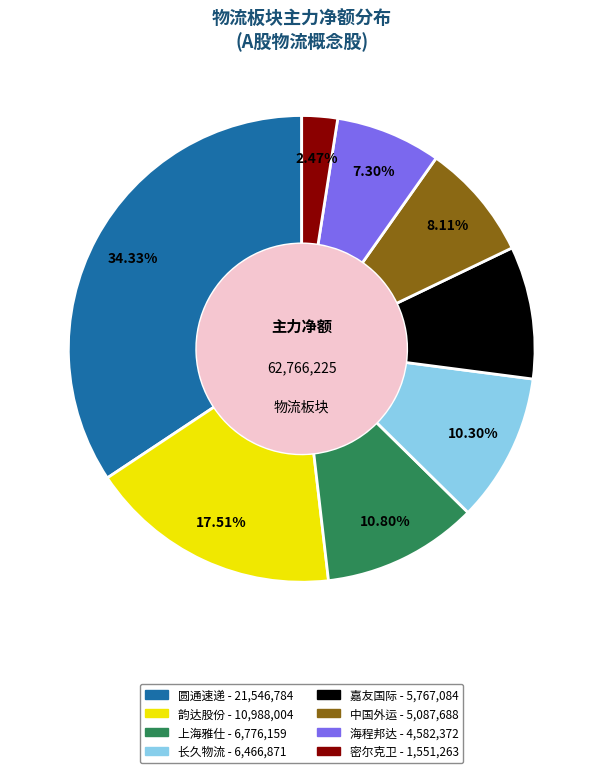

Is there any slice that represents more than half of the pie?

No